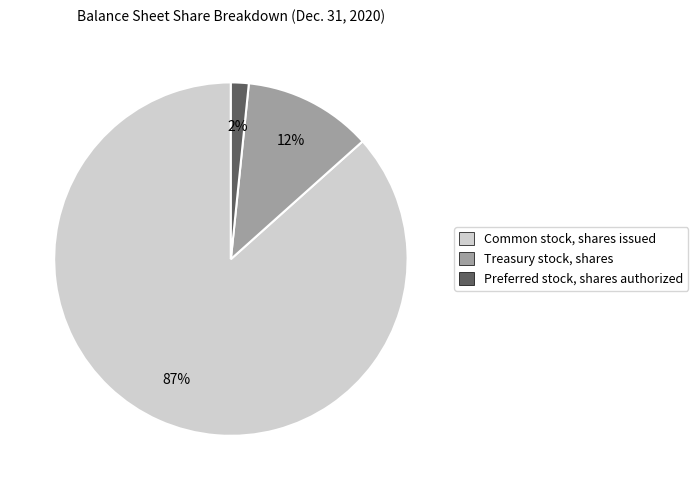

The Preferred stock, shares authorized slice represents 2% of the pie. True or false?

True